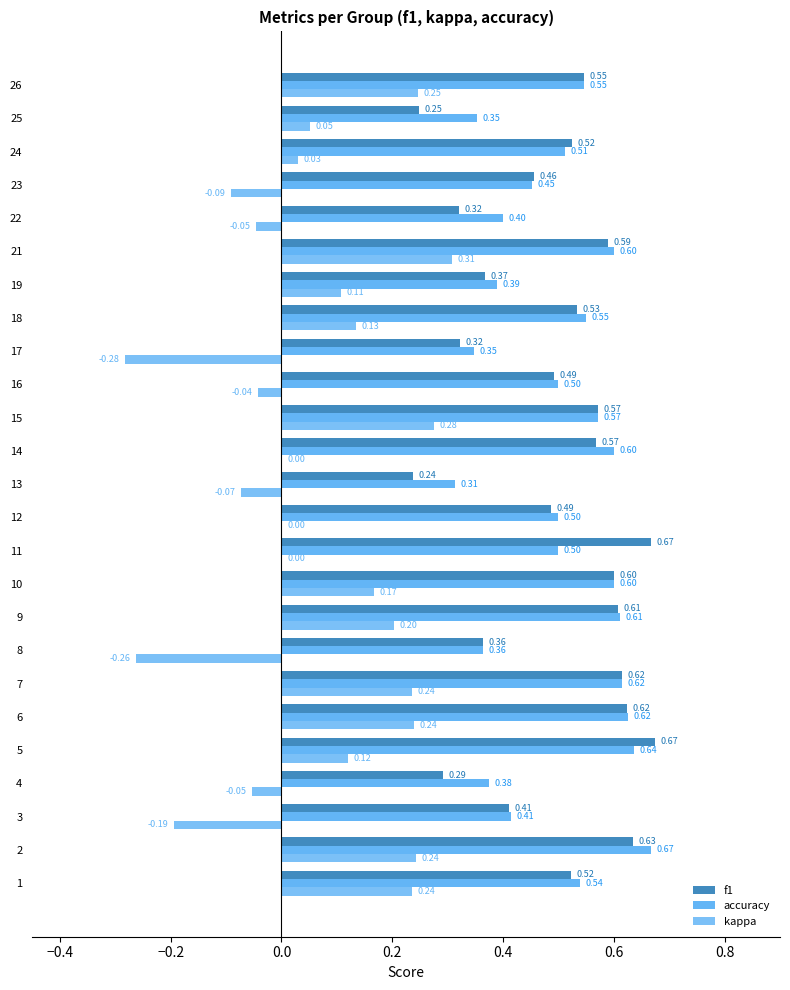

What is the sum of all accuracy values?

12.6